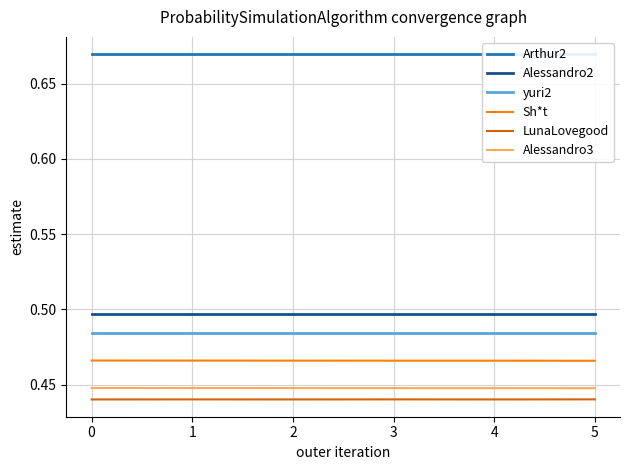

How many categories are shown in the chart?

6